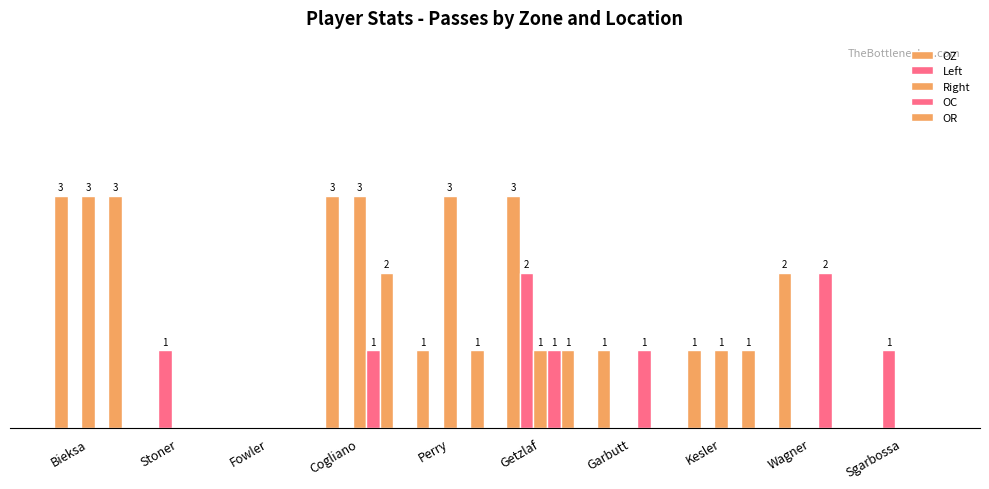

Reading right to left, transcribe all the data shown in this chart.

OZ: 0	2	1	1	3	1	3	0	0	3
Left: 1	0	0	0	2	0	0	0	1	0
Right: 0	0	1	0	1	3	3	0	0	3
OC: 0	2	0	1	1	0	1	0	0	0
OR: 0	0	1	0	1	1	2	0	0	3